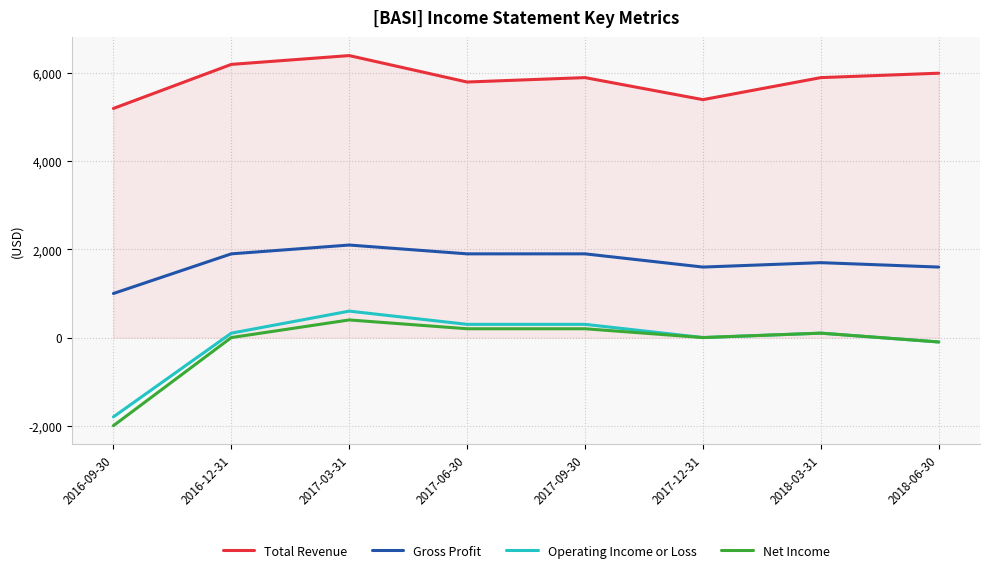

True or false: Total Revenue and Gross Profit cross at least once.

False